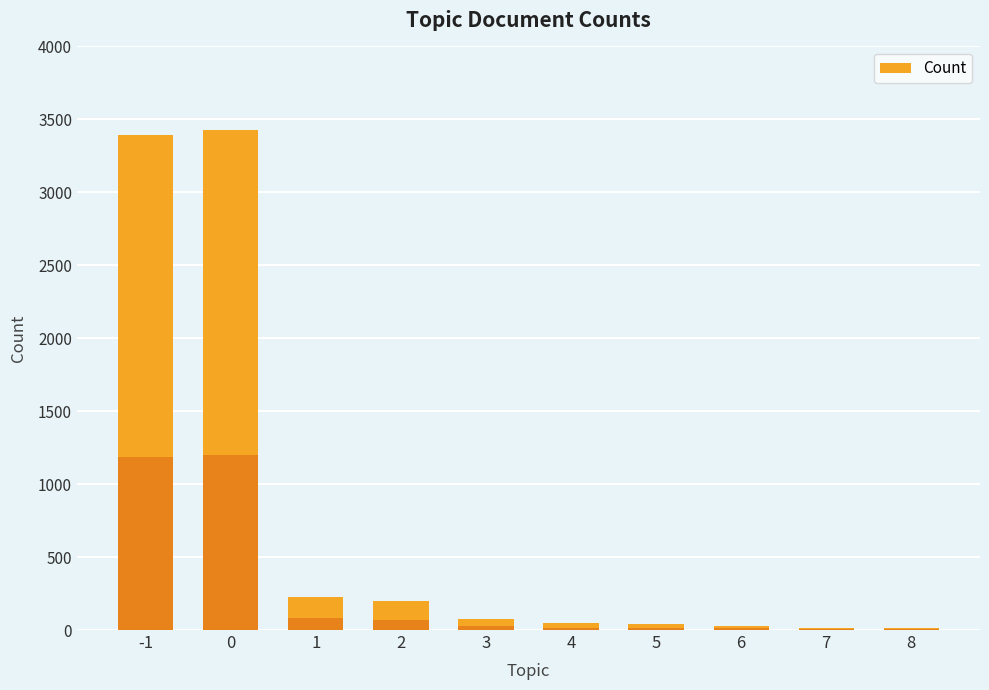

Reading right to left, extract all data points from this chart.

14	15	30	39	48	74	201	228	3424	3396